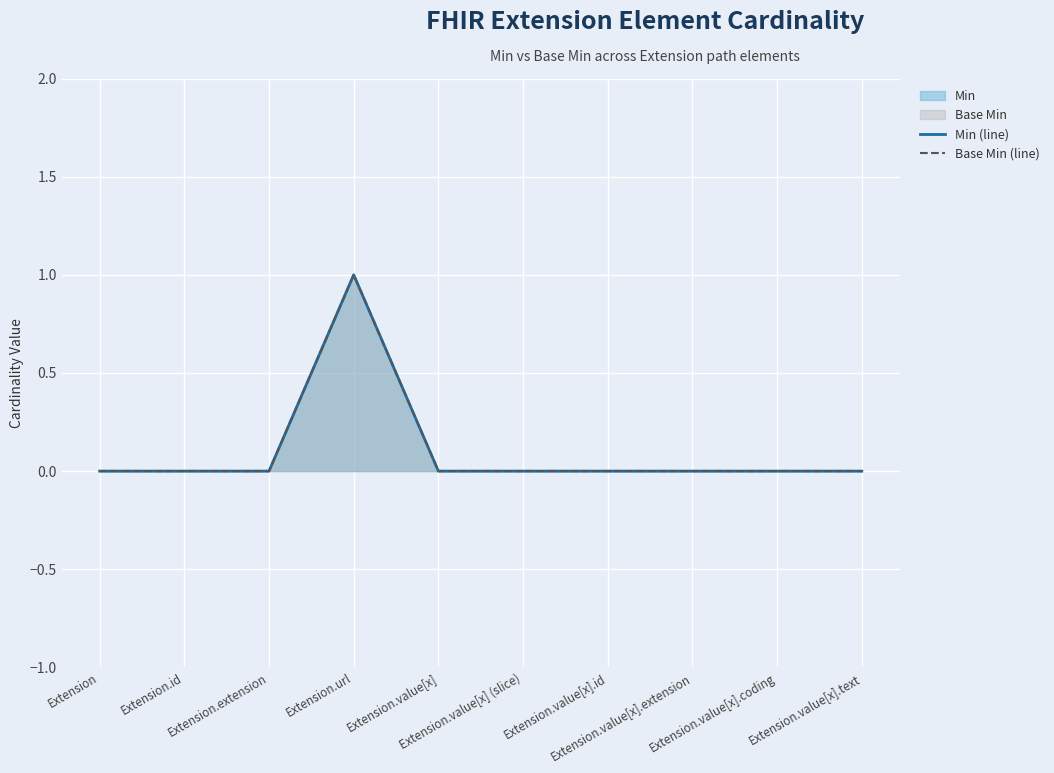

What is the difference between the maximum and minimum values in the Min (line) series?

1